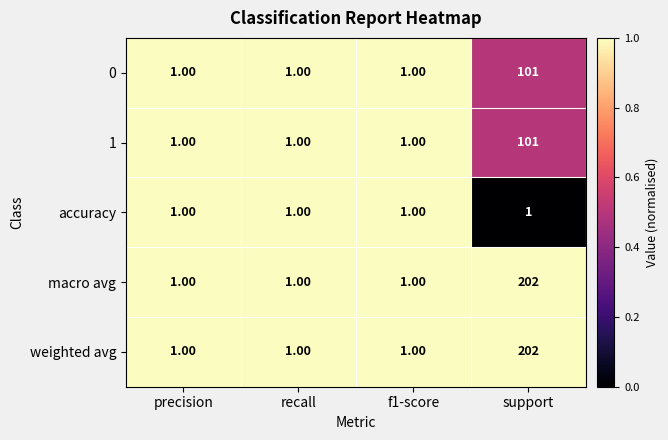

What is the sum of the weighted avg values at f1-score and support?

203